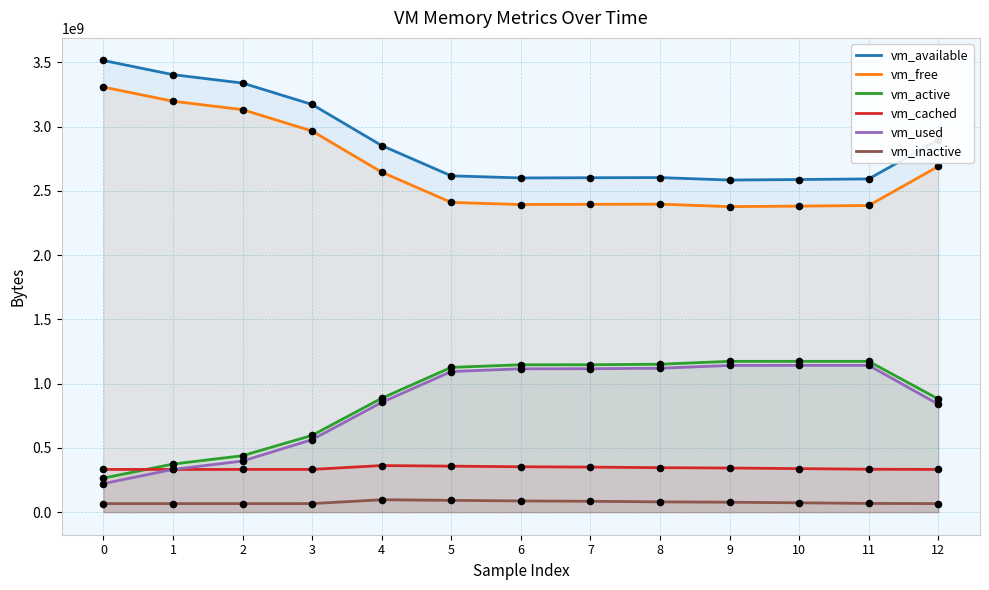

Which series reaches the minimum Y coordinate?

vm_inactive